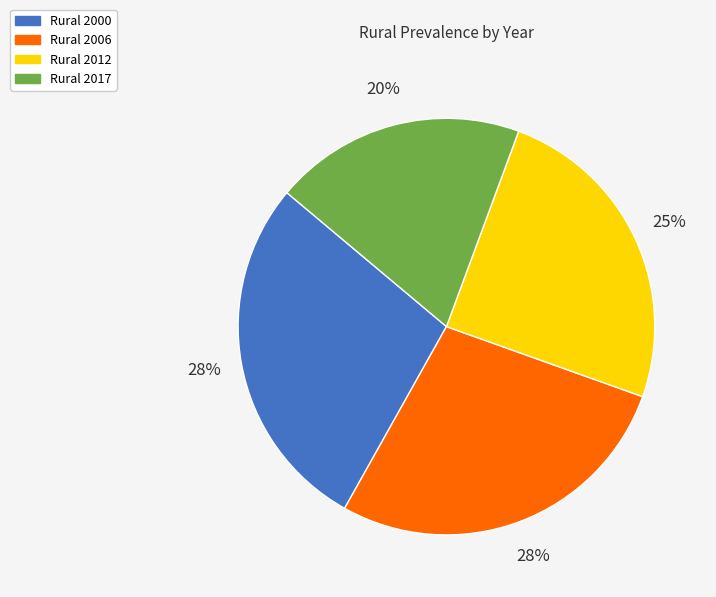

Is there any slice that represents more than half of the pie?

No